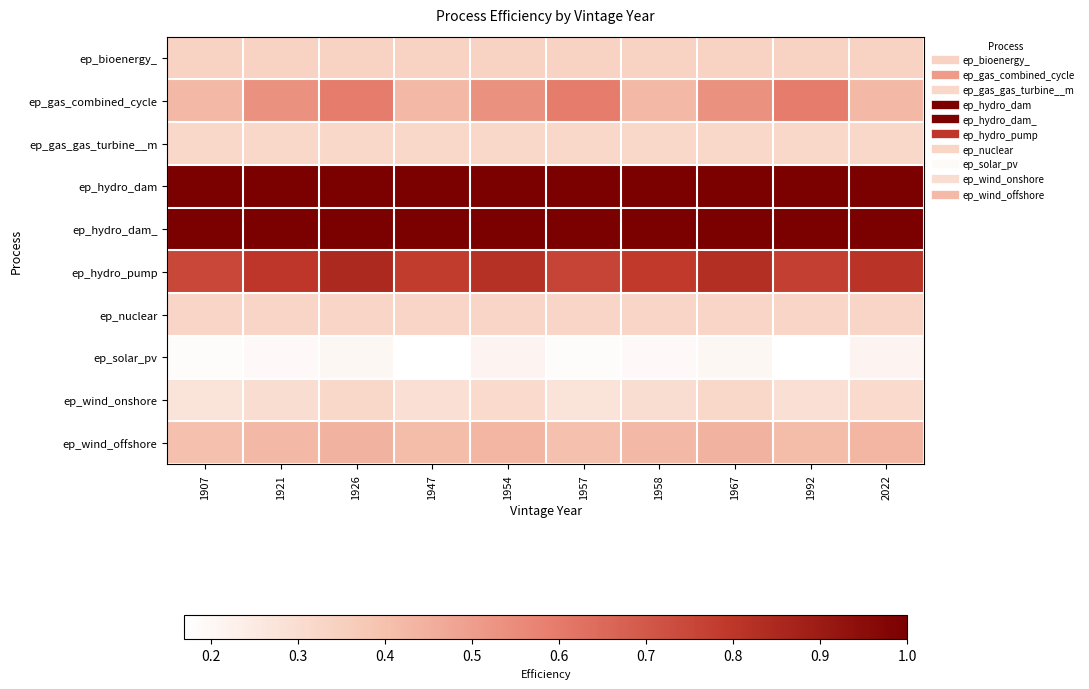

Which has a higher value, 1947 or 1957?

1947